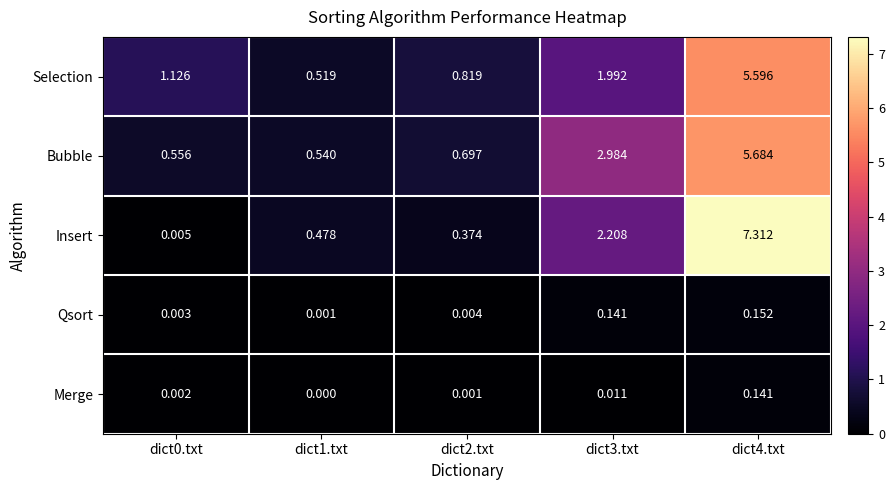

List the series in order of their peak value, highest first.

Insert, Bubble, Selection, Qsort, Merge